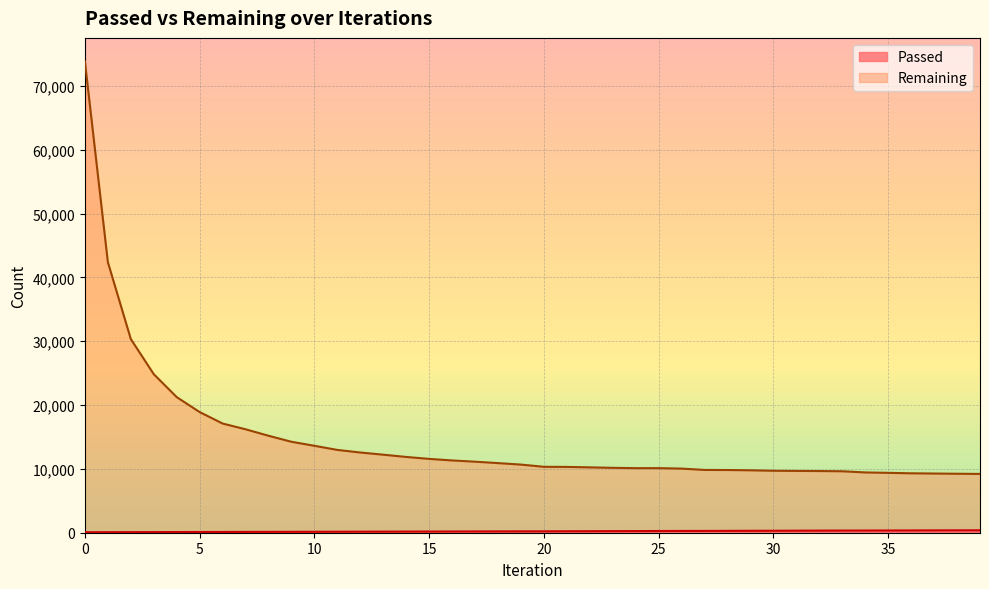

What is the minimum value for Passed?

73